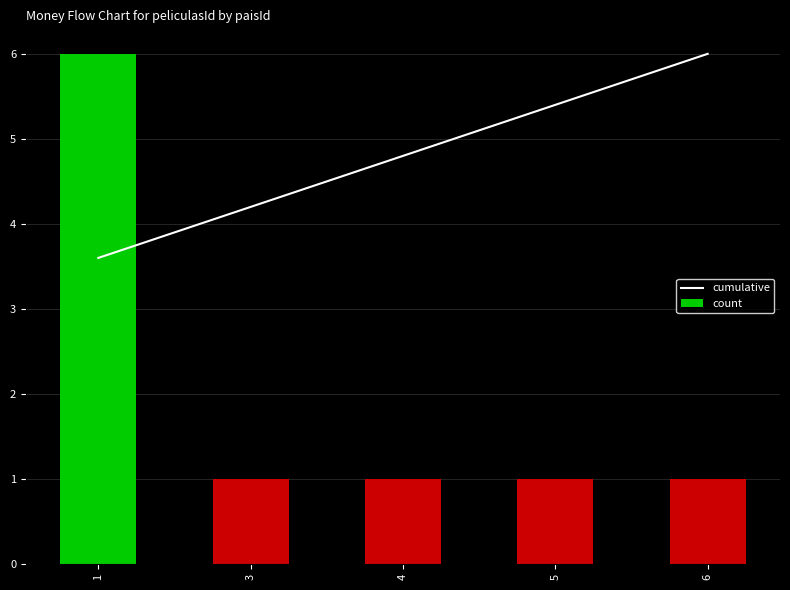

What is the smallest value displayed?

1.0